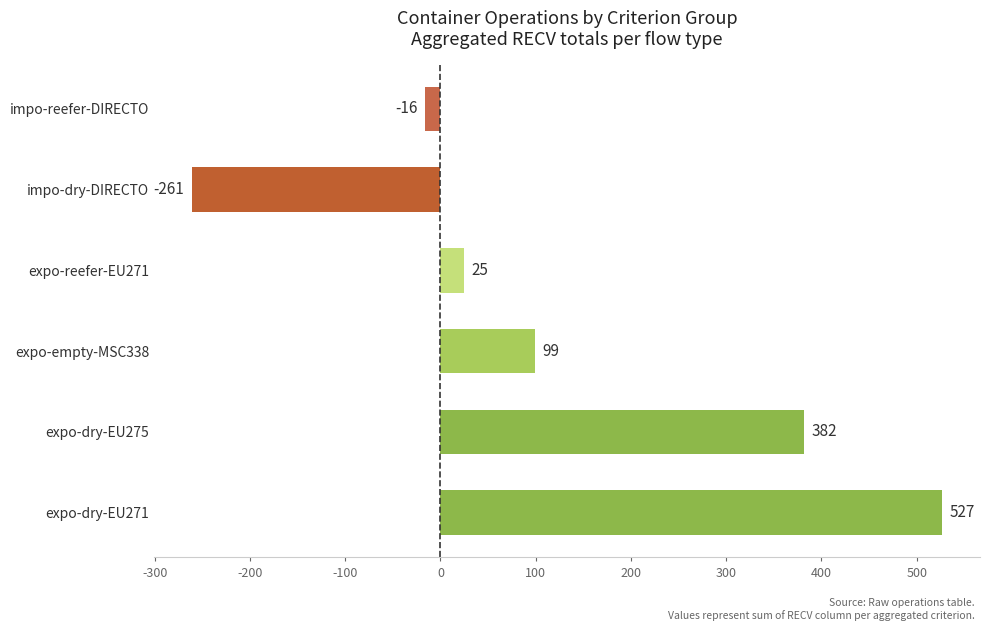

Which has a higher value, impo-dry-DIRECTO or impo-reefer-DIRECTO?

impo-reefer-DIRECTO